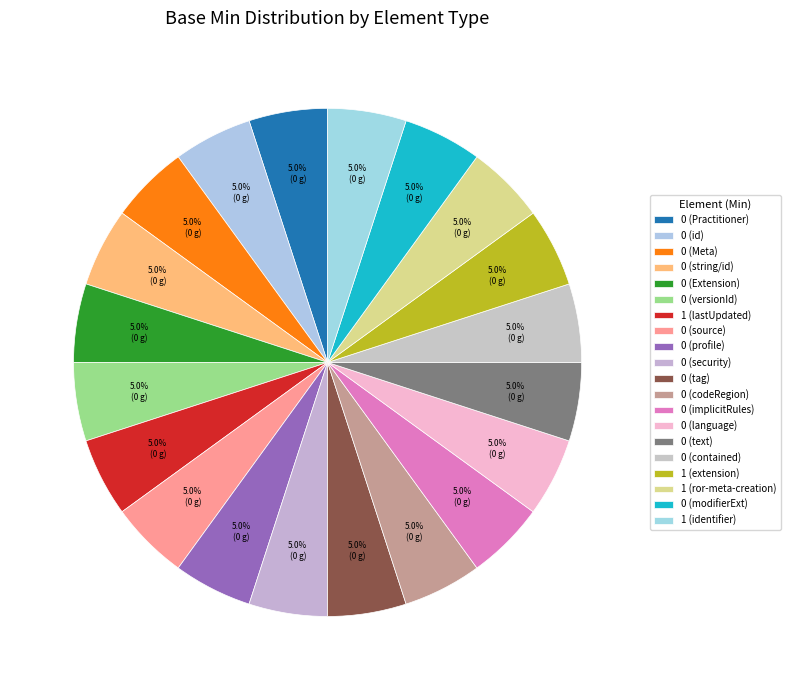

Count the number of slices in the pie.

20